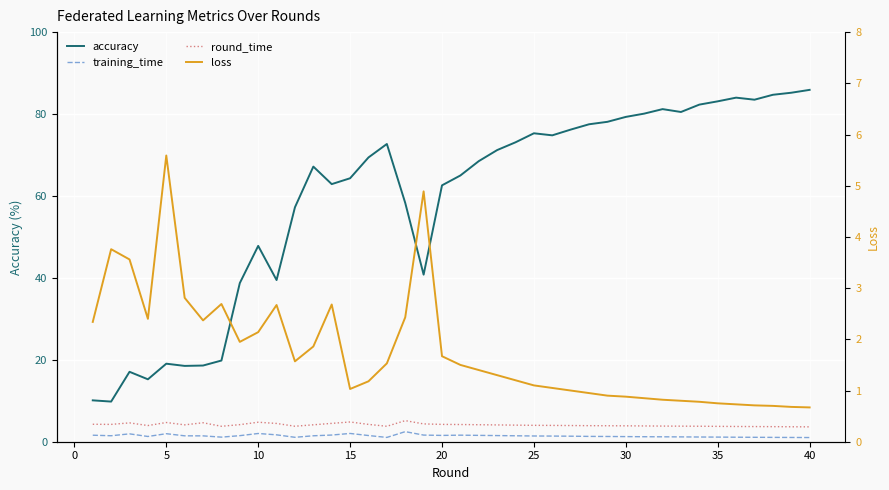

Which series has the widest spread of values?

accuracy